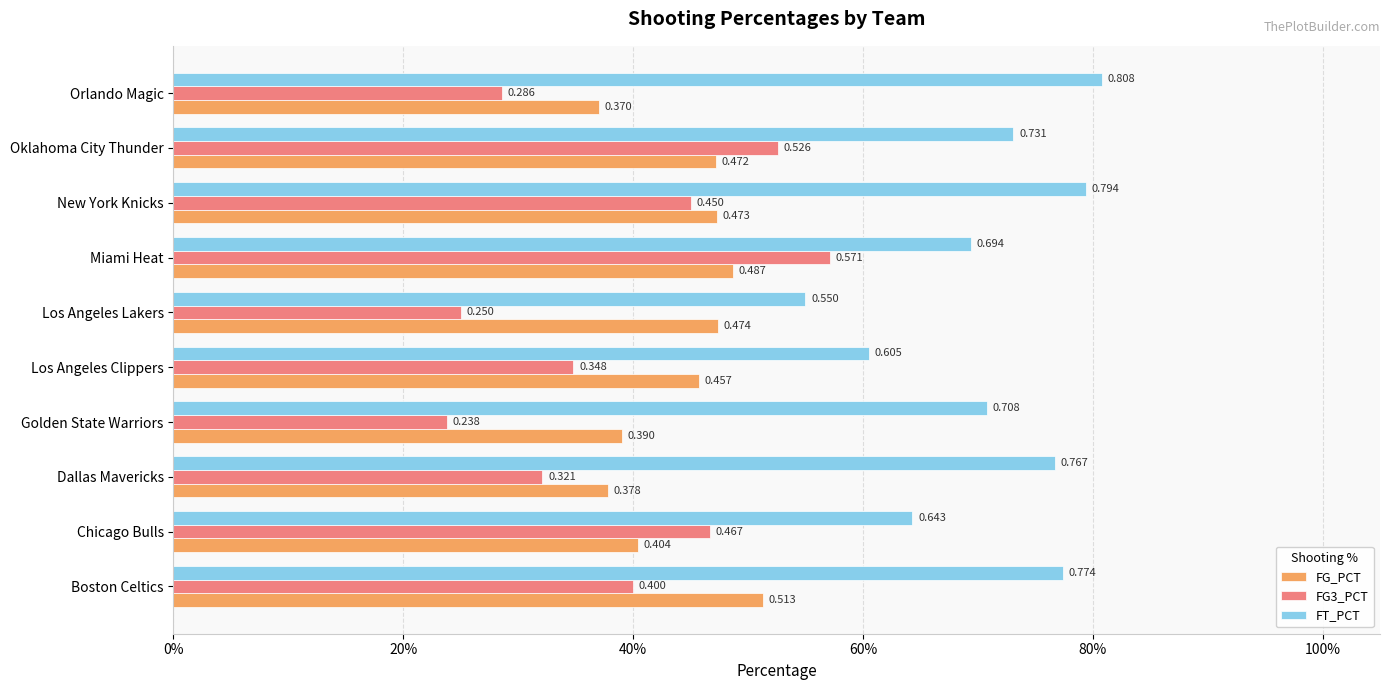

What are all the series names shown in the legend?

FG_PCT, FG3_PCT, FT_PCT